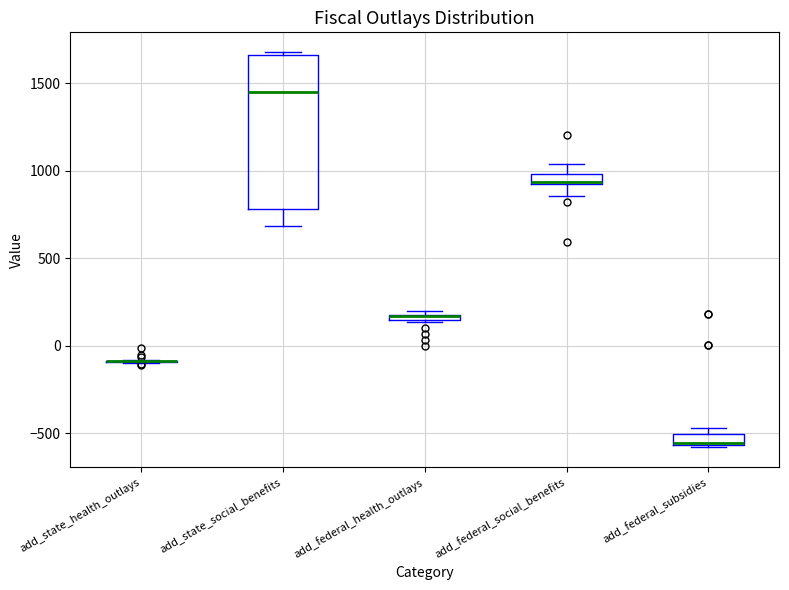

Where is the upper edge of the box for add_federal_social_benefits on the y-axis? The values are not printed on the chart, so give them approximately, as read against the axis.

1000